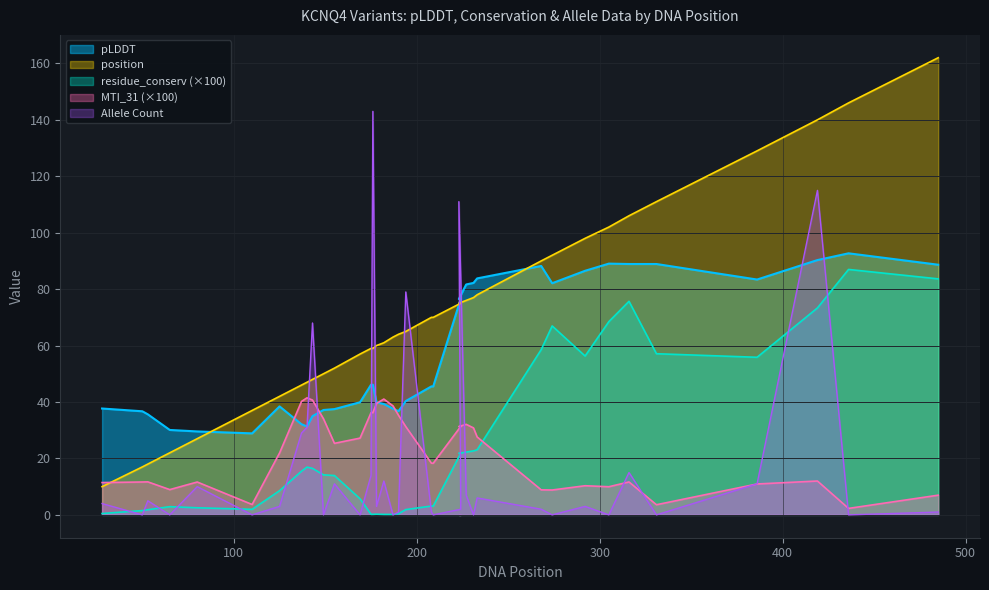

What is the maximum value for residue_conserv?

87.0